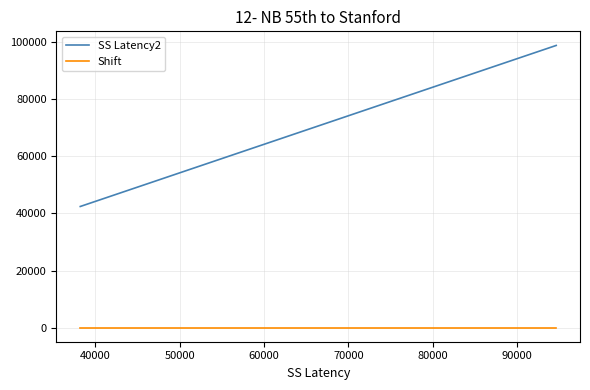

Rank the series by their average value, from highest to lowest.

SS Latency2, Shift